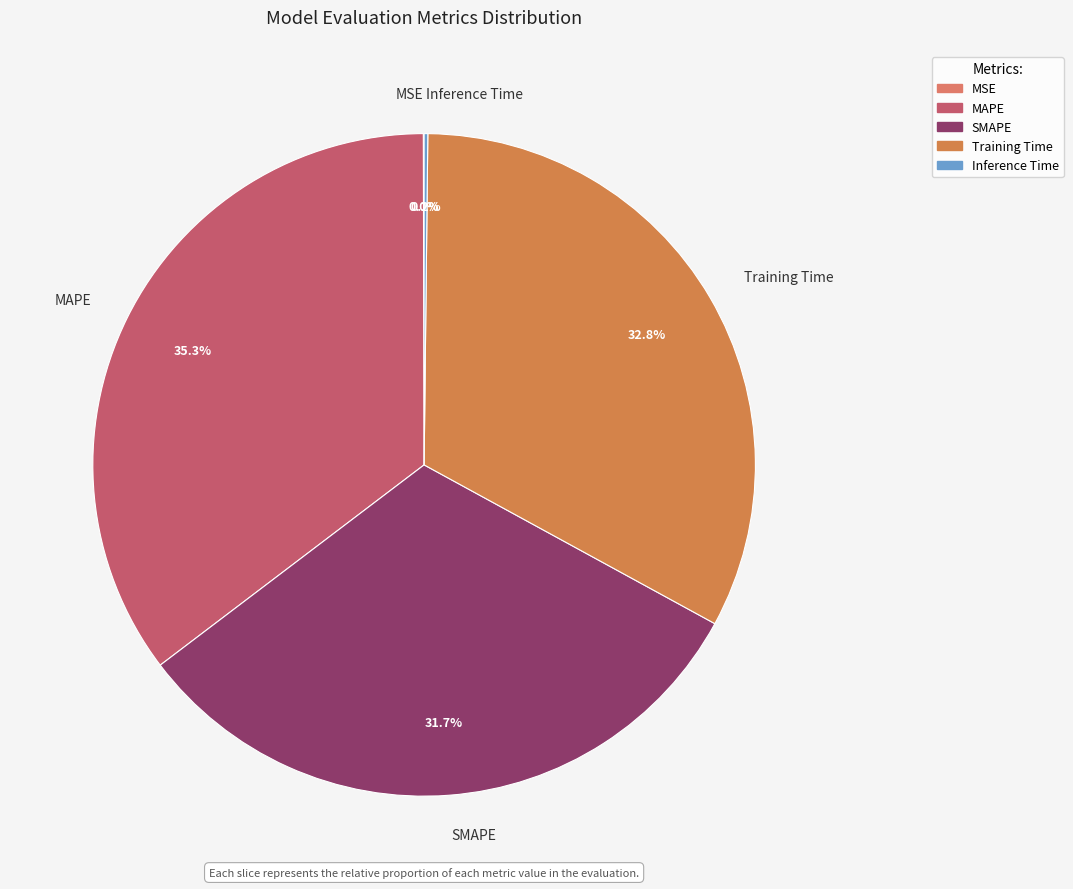

Do SMAPE and Training Time together represent more than half of the pie?

Yes